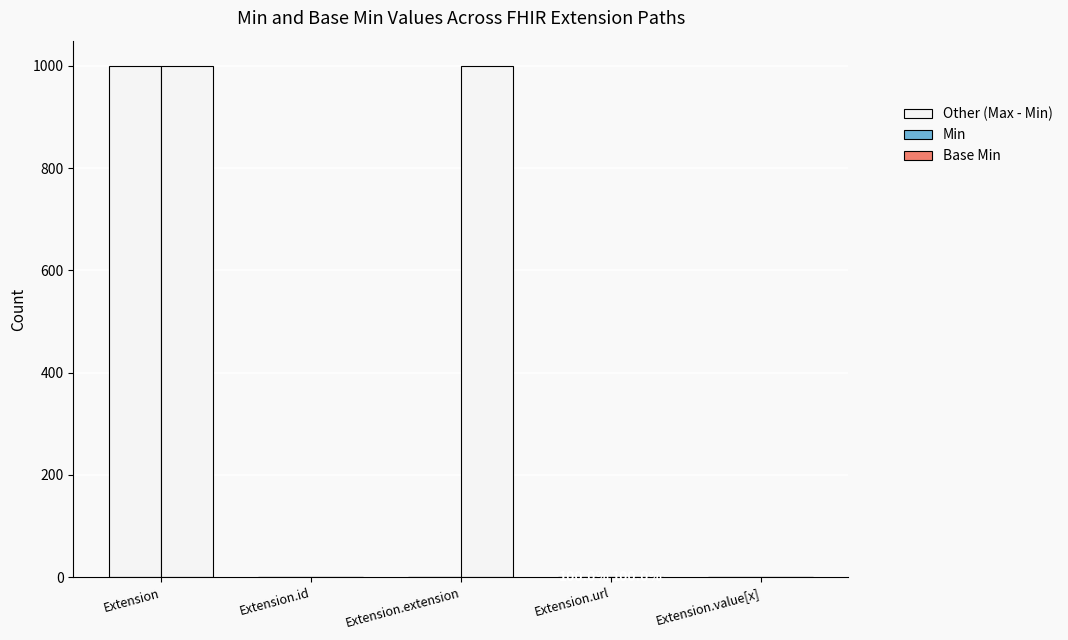

At which category is the sum across all series the highest?

Extension.url